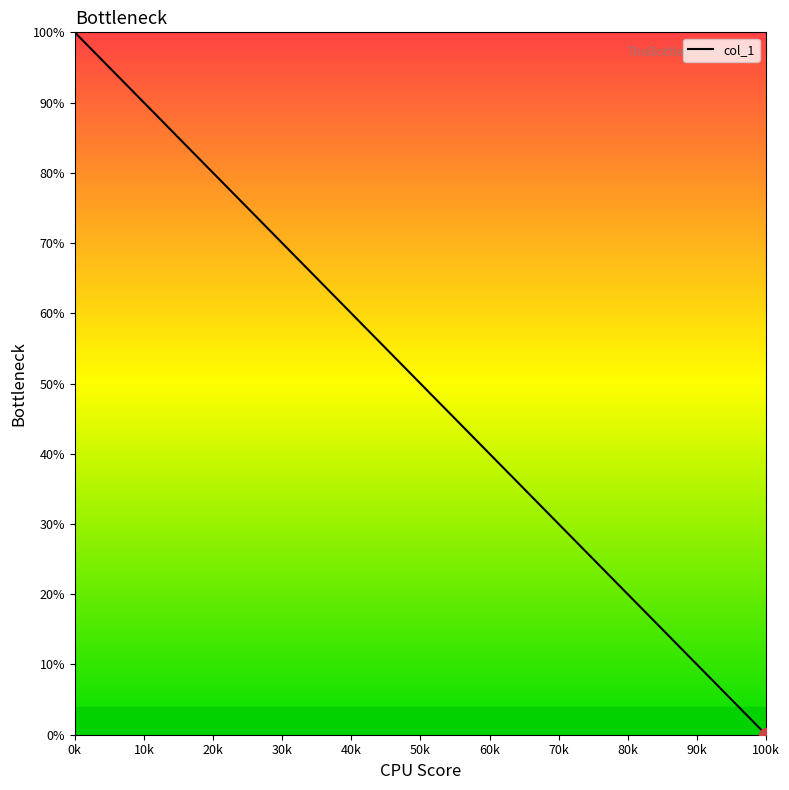

Where is the data nearest to the value 50?

50k